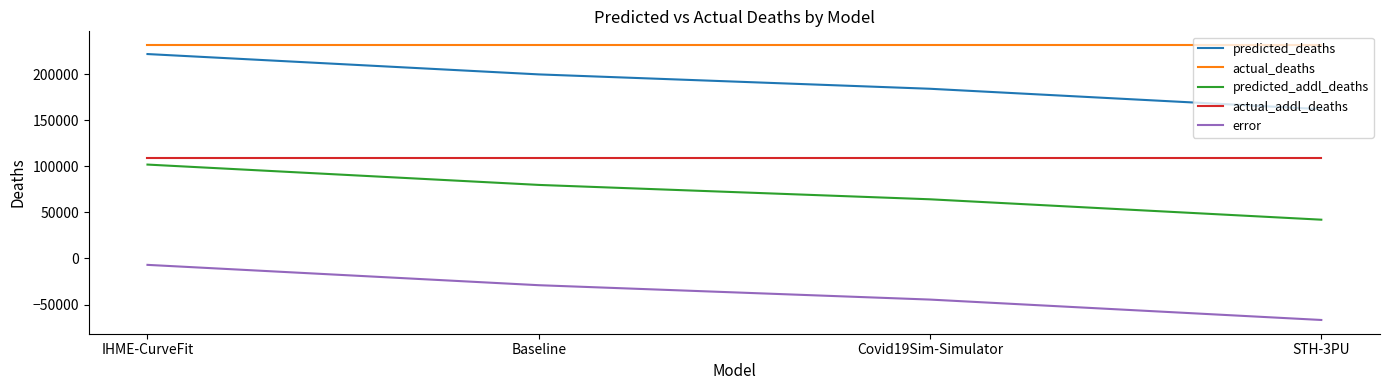

Reading left to right, list all the values displayed in this chart.

predicted_deaths: IHME-CurveFit=221894.9	Baseline=199810.1	Covid19Sim-Simulator=184209.2	STH-3PU=162067.0
actual_deaths: IHME-CurveFit=231633.0	Baseline=231633.0	Covid19Sim-Simulator=231633.0	STH-3PU=231633.0
predicted_addl_deaths: IHME-CurveFit=101925.9	Baseline=79841.1	Covid19Sim-Simulator=64240.2	STH-3PU=42098.0
actual_addl_deaths: IHME-CurveFit=108862.0	Baseline=108862.0	Covid19Sim-Simulator=108862.0	STH-3PU=108862.0
error: IHME-CurveFit=-6936.1	Baseline=-29020.9	Covid19Sim-Simulator=-44621.8	STH-3PU=-66764.0